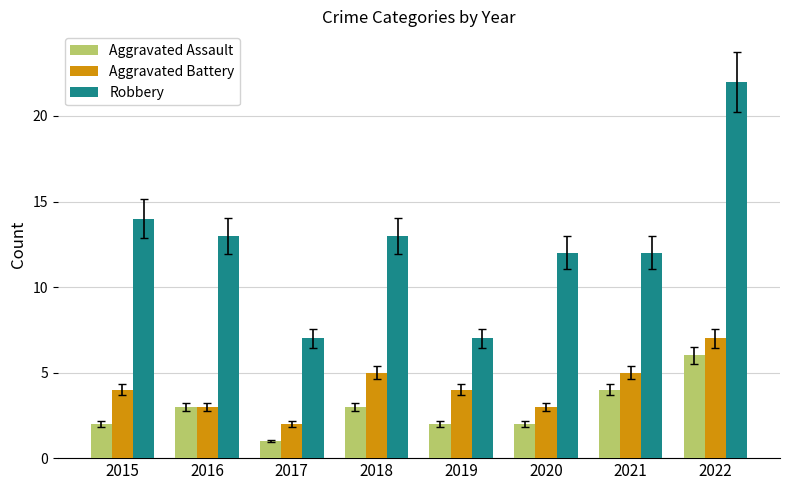

How many bars are there in total?

24